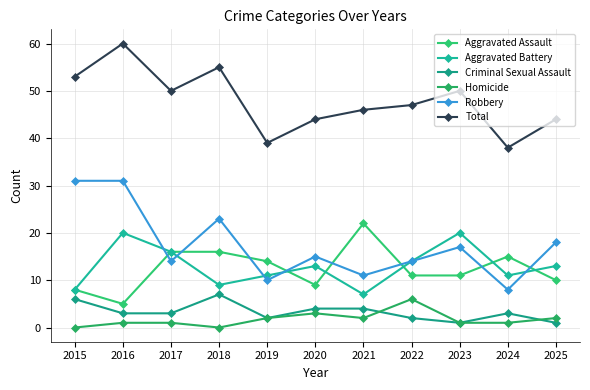

What is the maximum value shown in the chart?

60